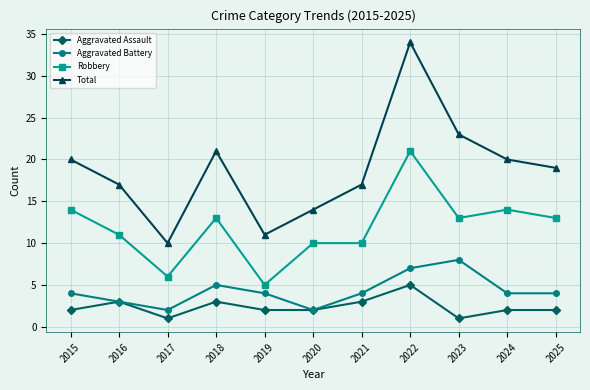

Is the value of Total at 2016 greater than the value of Aggravated Assault at 2021?

Yes